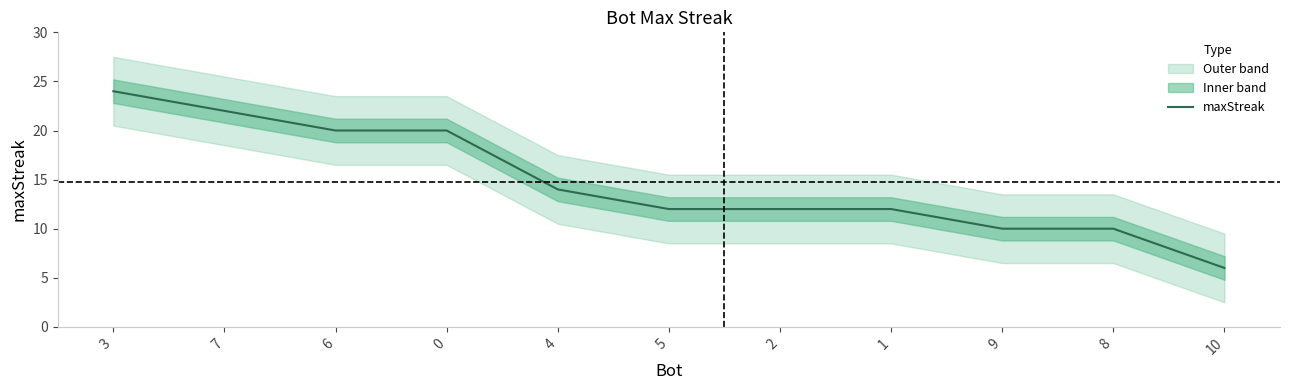

Rank the categories by value from highest to lowest.

3, 7, 6, 0, 4, 5, 2, 1, 9, 8, 10